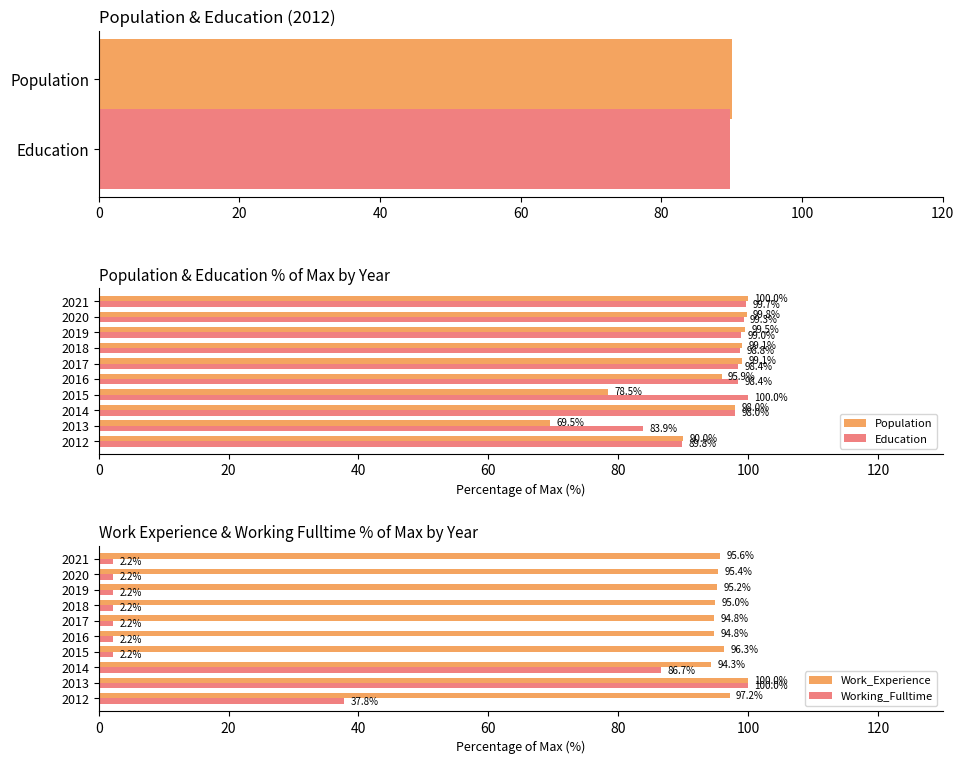

What is the minimum value for Work_Experience?

94.3